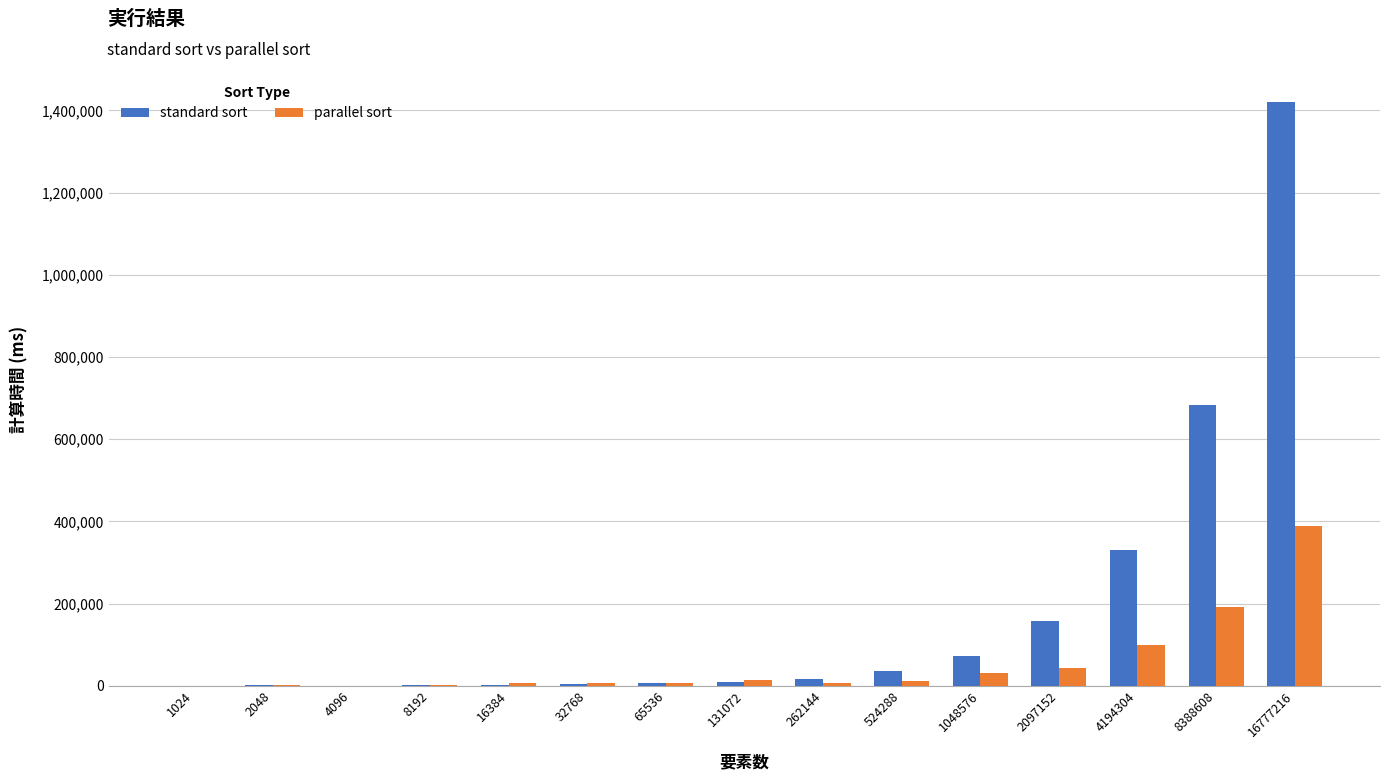

Is the value of standard sort at 2097152 greater than the value of parallel sort at 131072?

Yes